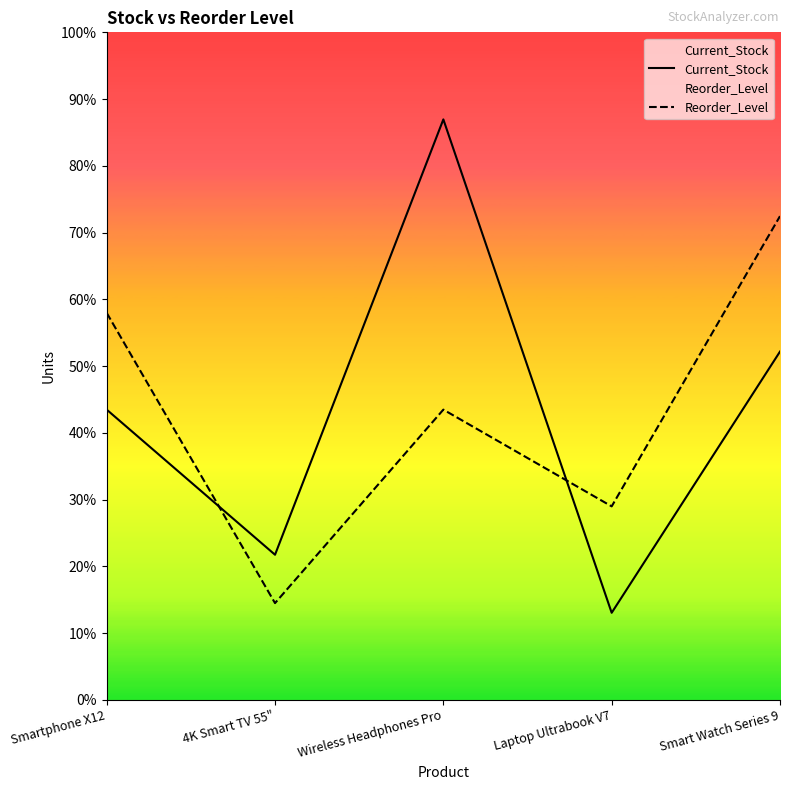

Reading left to right, transcribe all the data shown in this chart.

Current_Stock: 150	75	300	45	180
Reorder_Level: 200	50	150	100	250